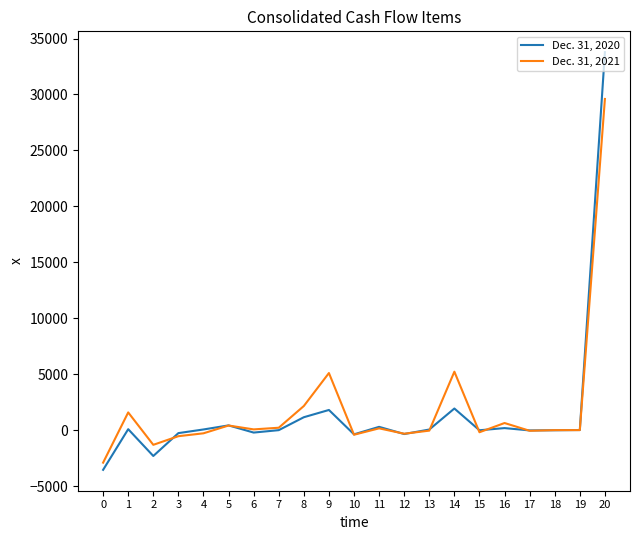

Which series has the largest range (max minus min)?

Dec. 31, 2020